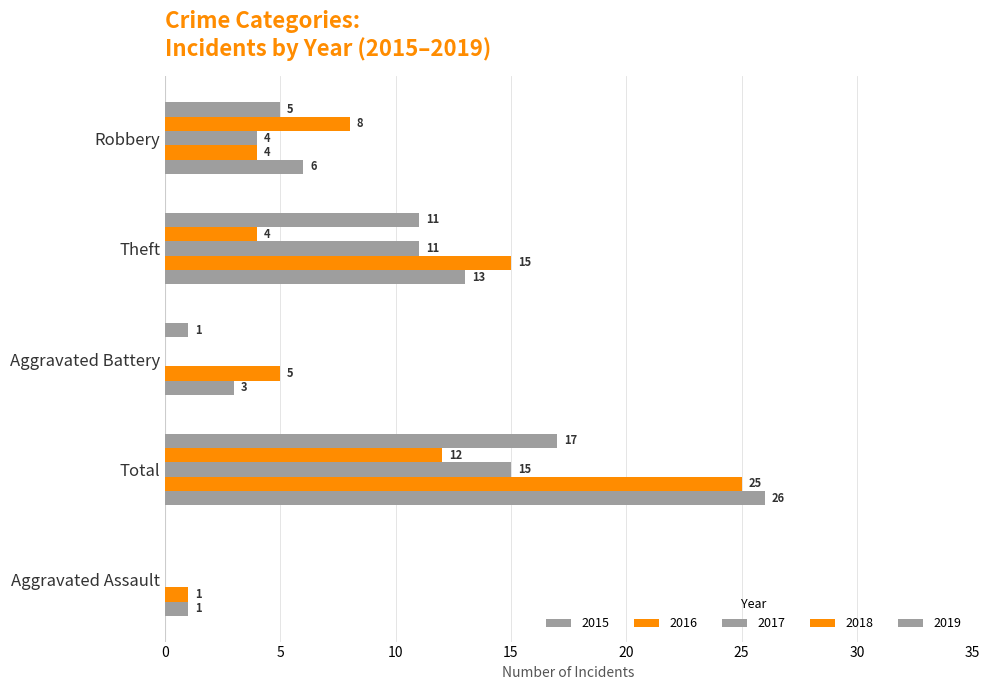

What is the difference between the 2019 values at Total and Aggravated Battery?

23